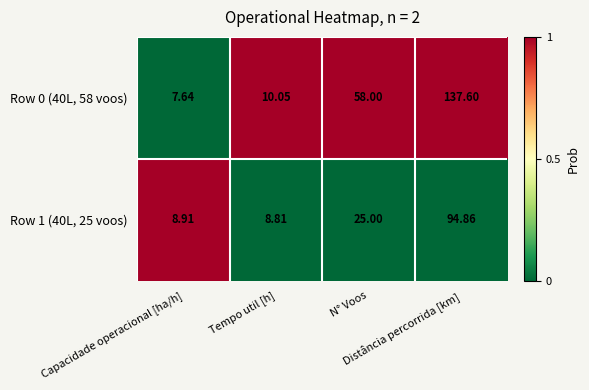

Which category has the lowest value across all series?

Capacidade operacional [ha/h]